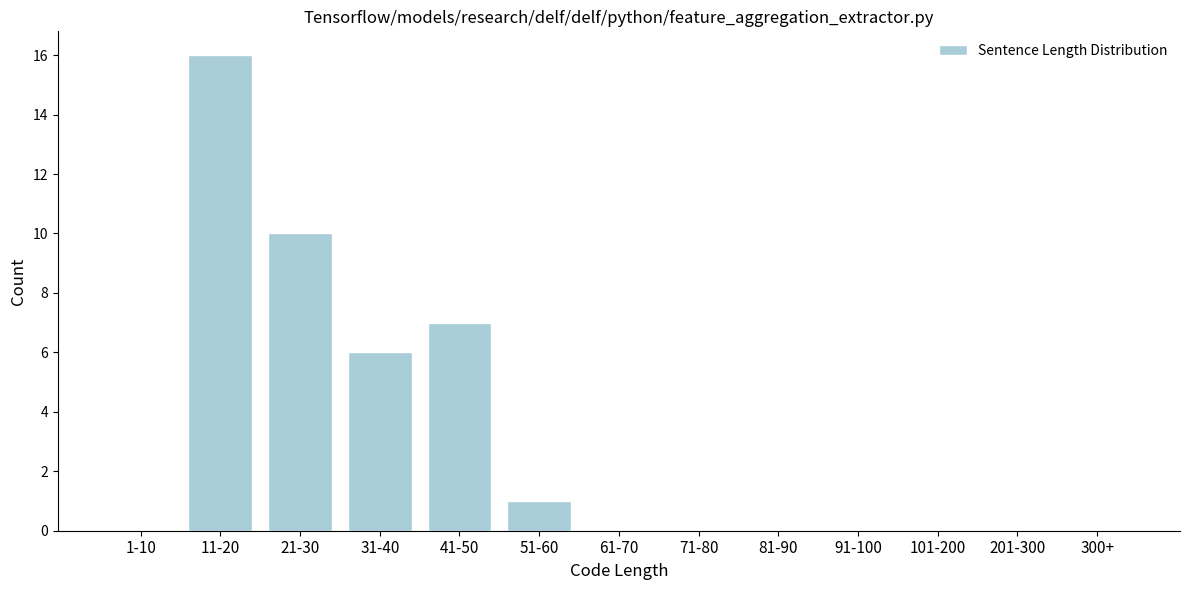

Reading left to right, what are all the values shown in this chart?

1-10=0	11-20=16	21-30=10	31-40=6	41-50=7	51-60=1	61-70=0	71-80=0	81-90=0	91-100=0	101-200=0	201-300=0	300+=0